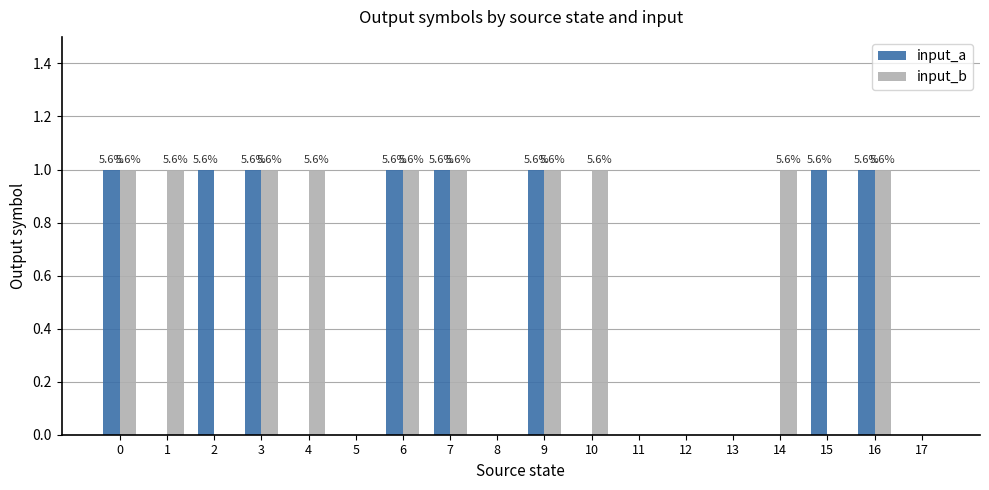

Reading left to right, list all the values displayed in this chart.

input_a: 0=1	1=0	2=1	3=1	4=0	5=0	6=1	7=1	8=0	9=1	10=0	11=0	12=0	13=0	14=0	15=1	16=1	17=0
input_b: 0=1	1=1	2=0	3=1	4=1	5=0	6=1	7=1	8=0	9=1	10=1	11=0	12=0	13=0	14=1	15=0	16=1	17=0